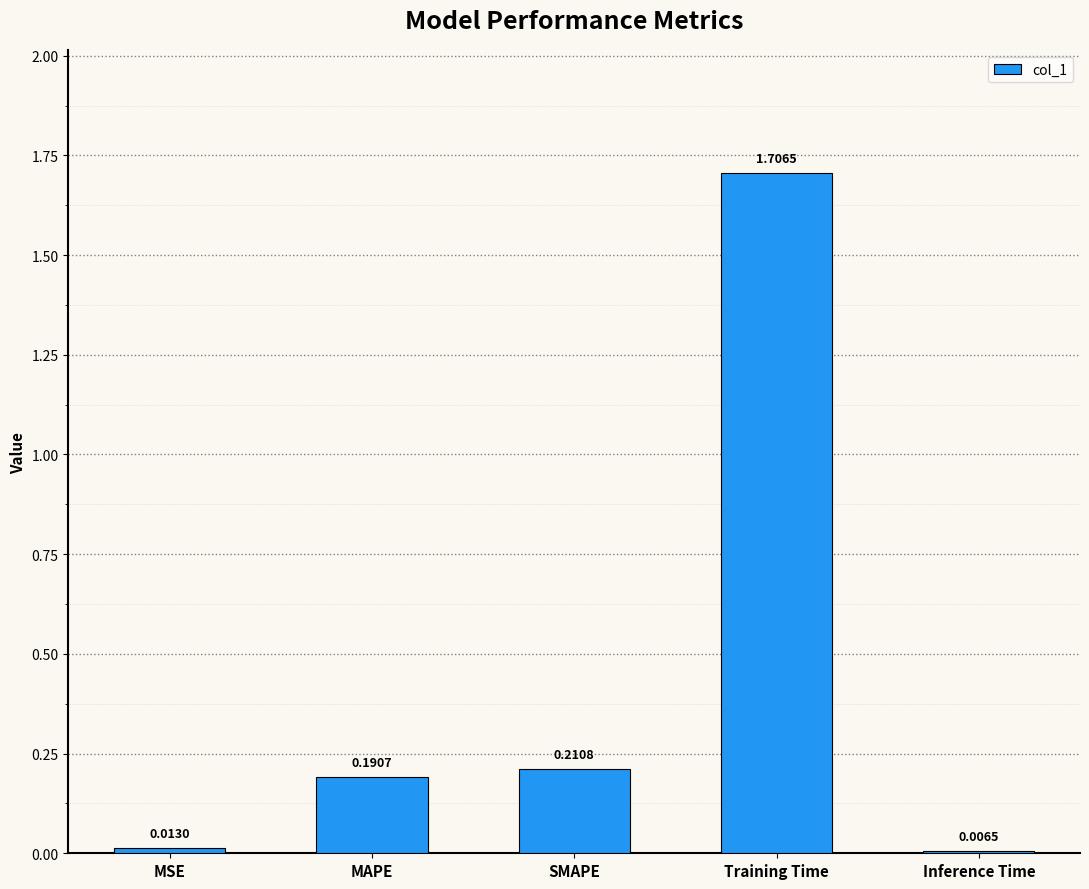

What is the greatest value displayed?

1.7